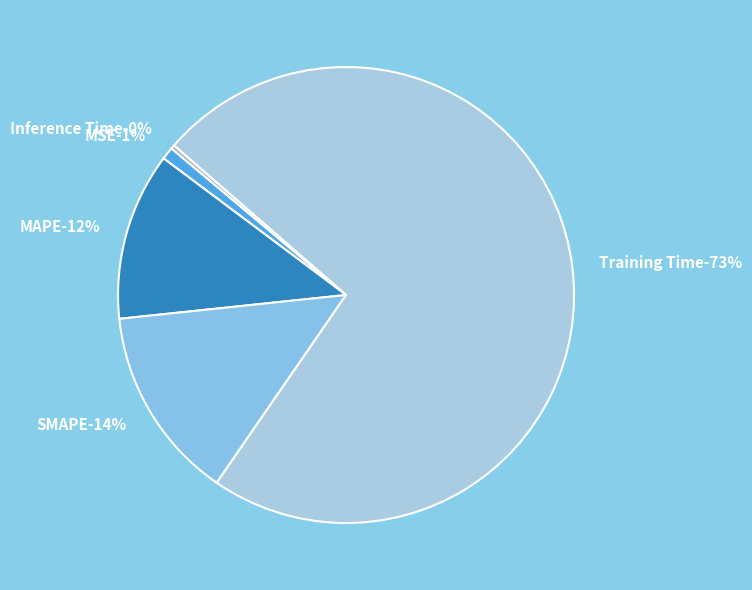

How many slices are in this pie chart?

5